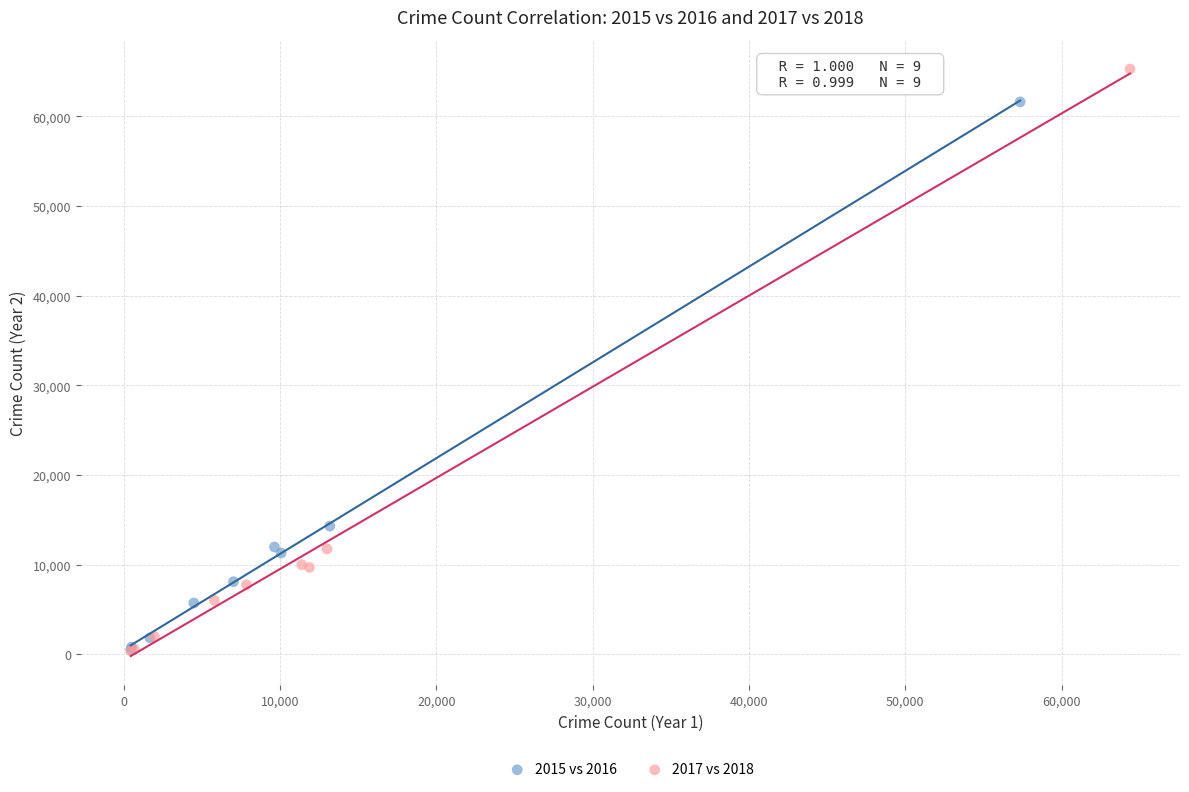

What are all the series names shown in the legend?

2015 vs 2016, 2017 vs 2018